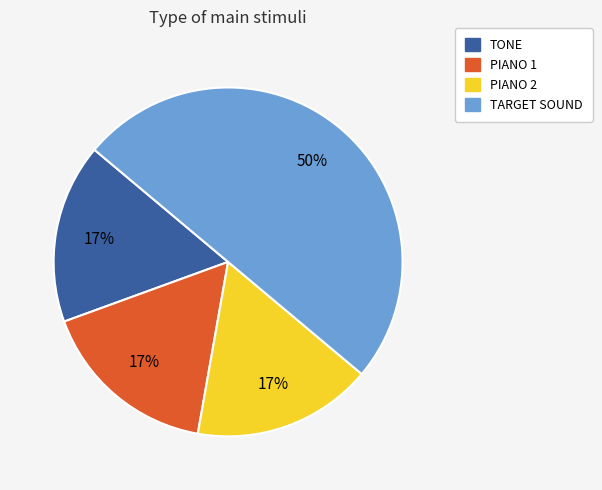

Approximately how many times larger is the value at TONE compared to PIANO 1?

1.0